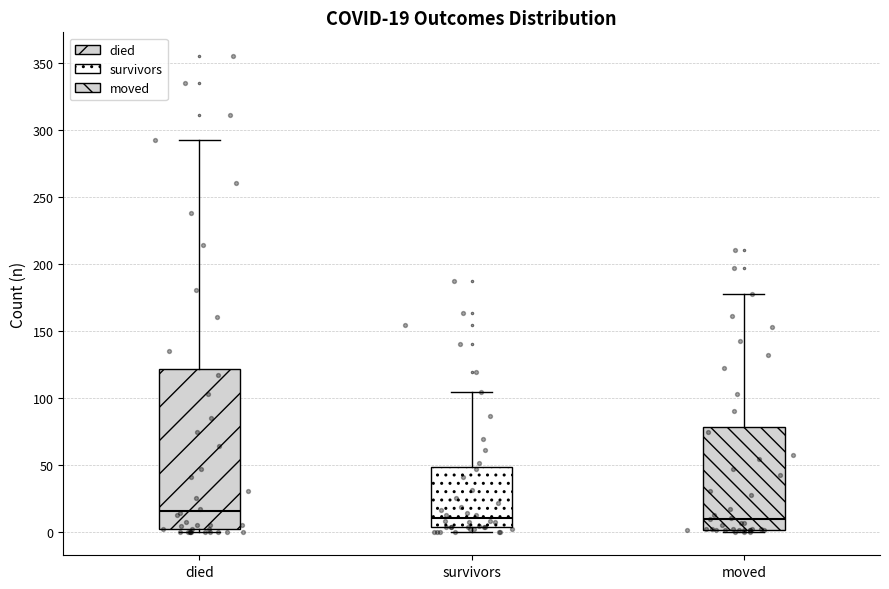

Comparing the boxes themselves (not the whiskers), which one is the tallest?

died